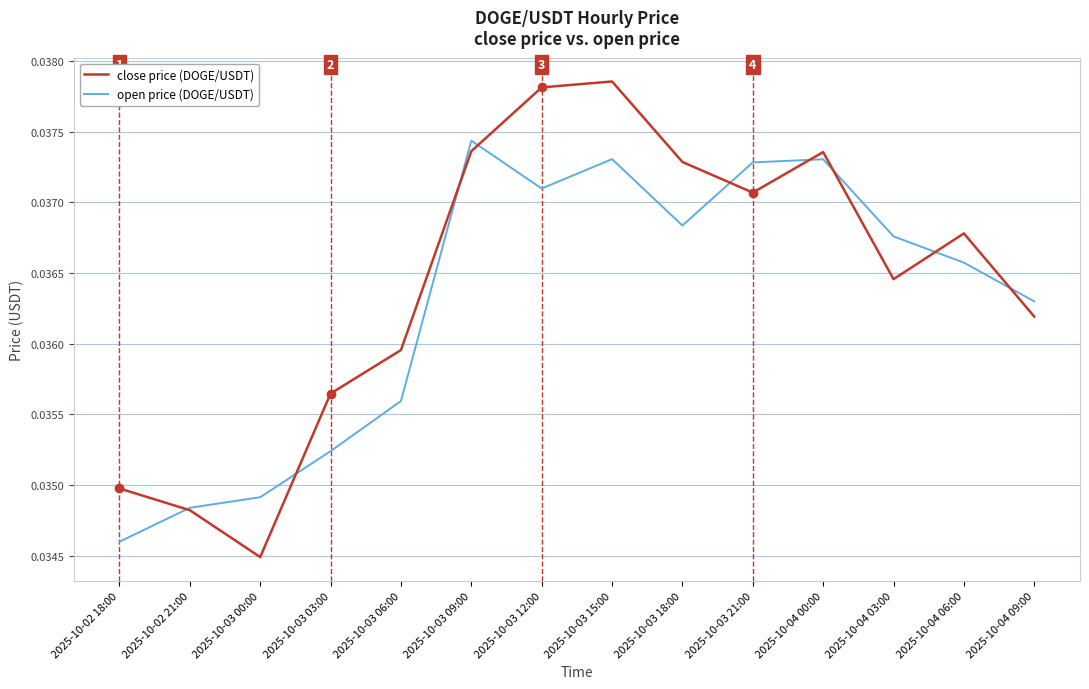

Is it true that close price (DOGE/USDT) equals 0.1 at 2025-10-04 06:00?

False